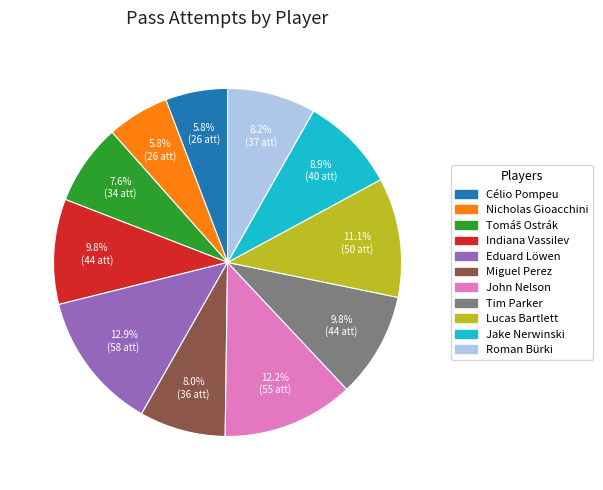

Does Jake Nerwinski account for over 50% of the chart?

No